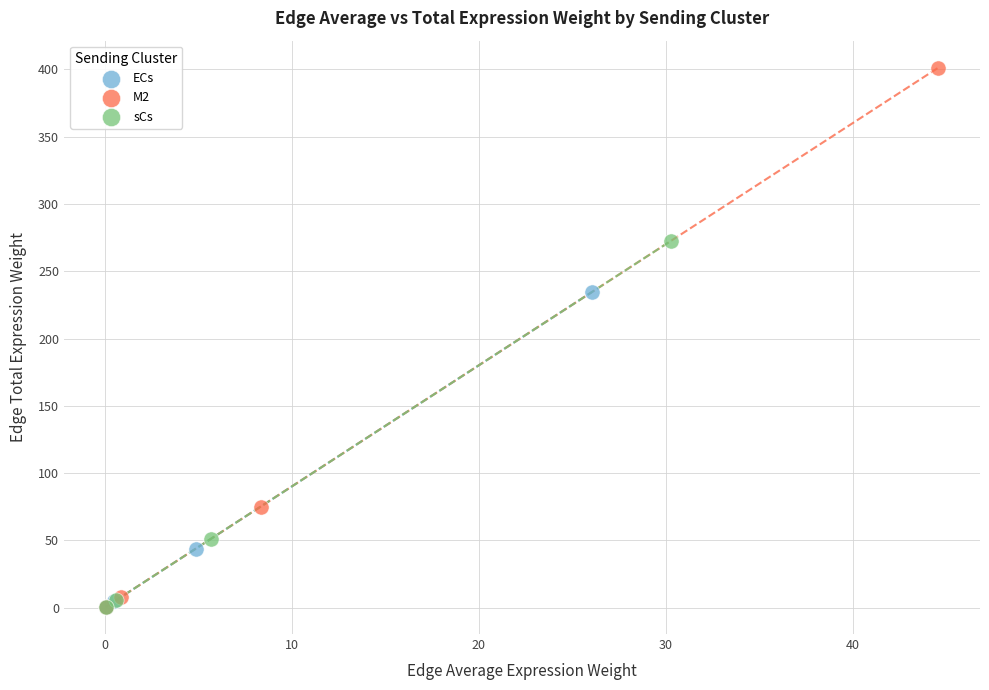

Which series reaches the maximum Y coordinate?

M2